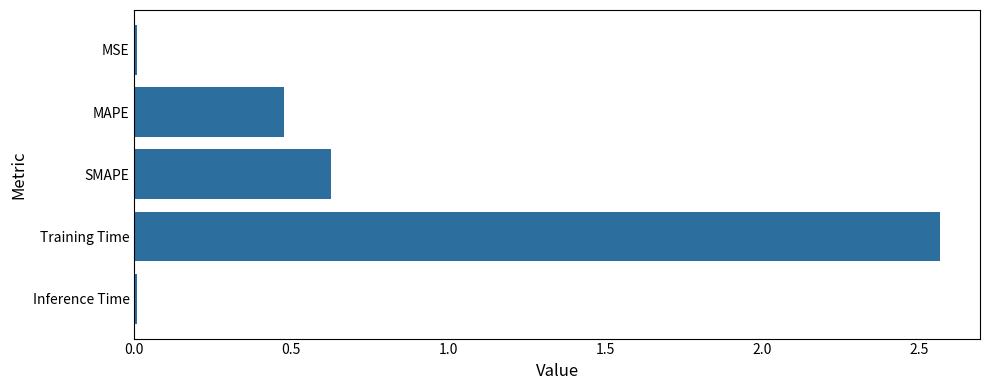

What is the difference between the second highest and second lowest values?

0.6